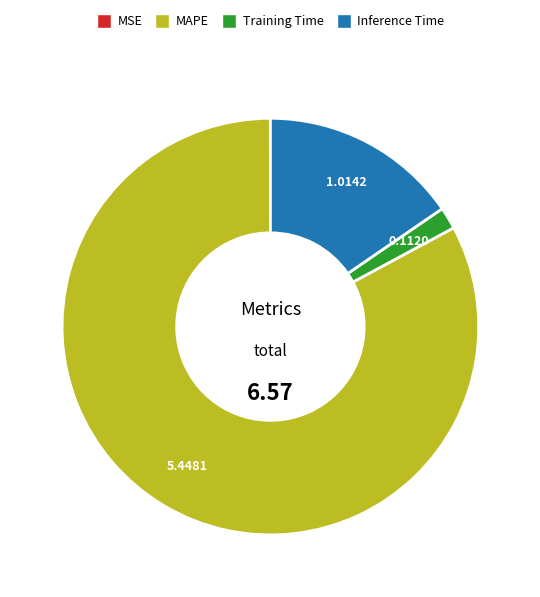

Which has a higher value, Inference Time or Training Time?

Inference Time